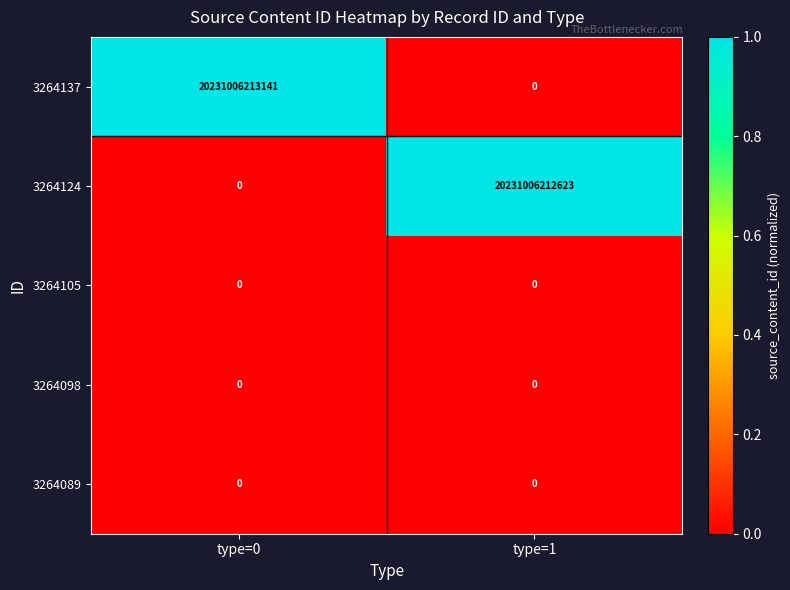

Which series has the largest range (max minus min)?

3264137